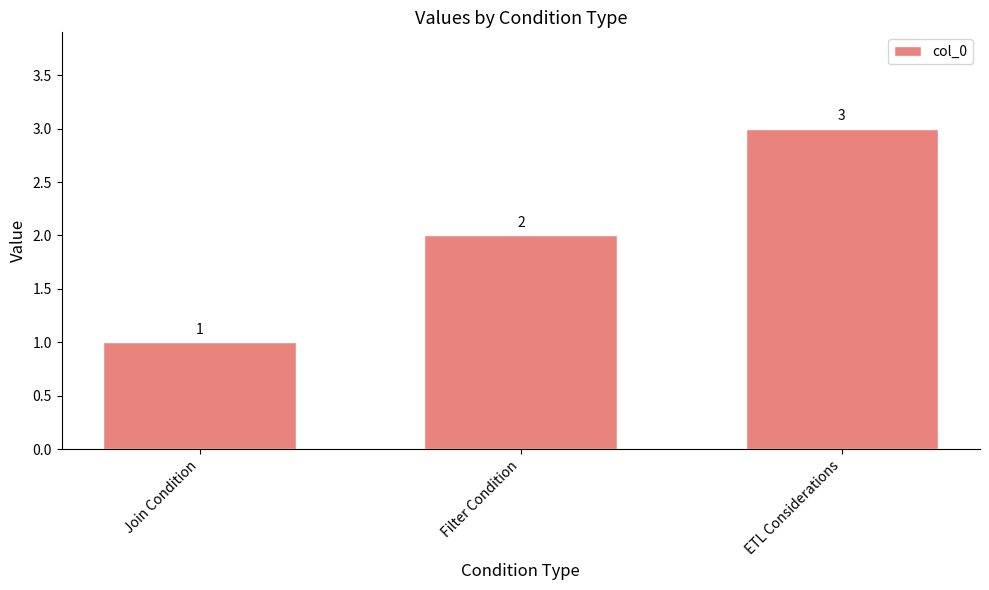

The chart shows a value of 1 at Filter Condition. True or false?

False